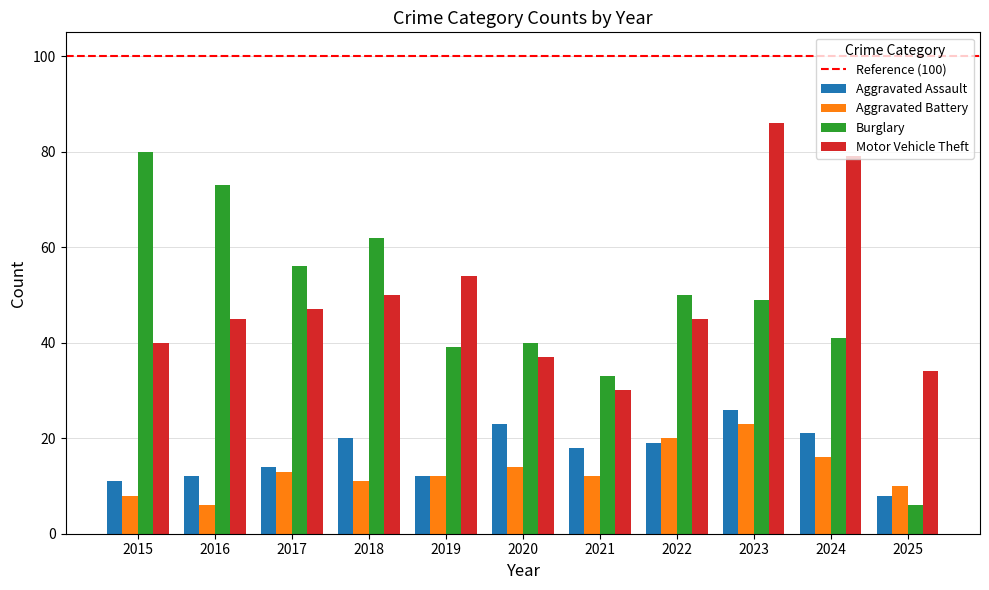

At which label does Aggravated Assault first exceed 18?

2018